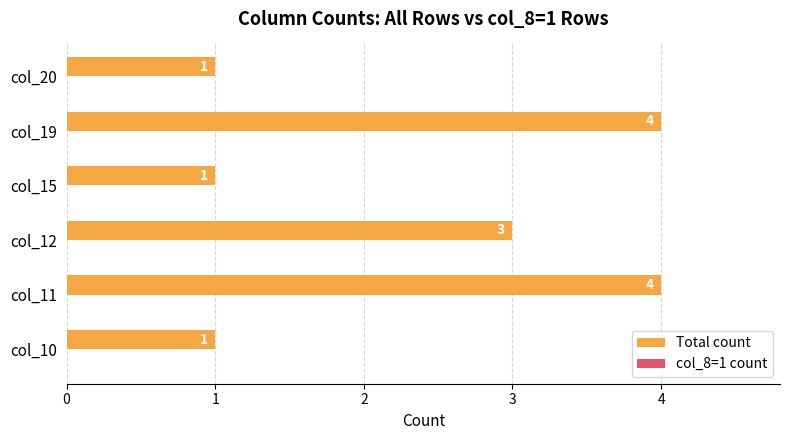

What is the difference between the second highest and second lowest values?

3